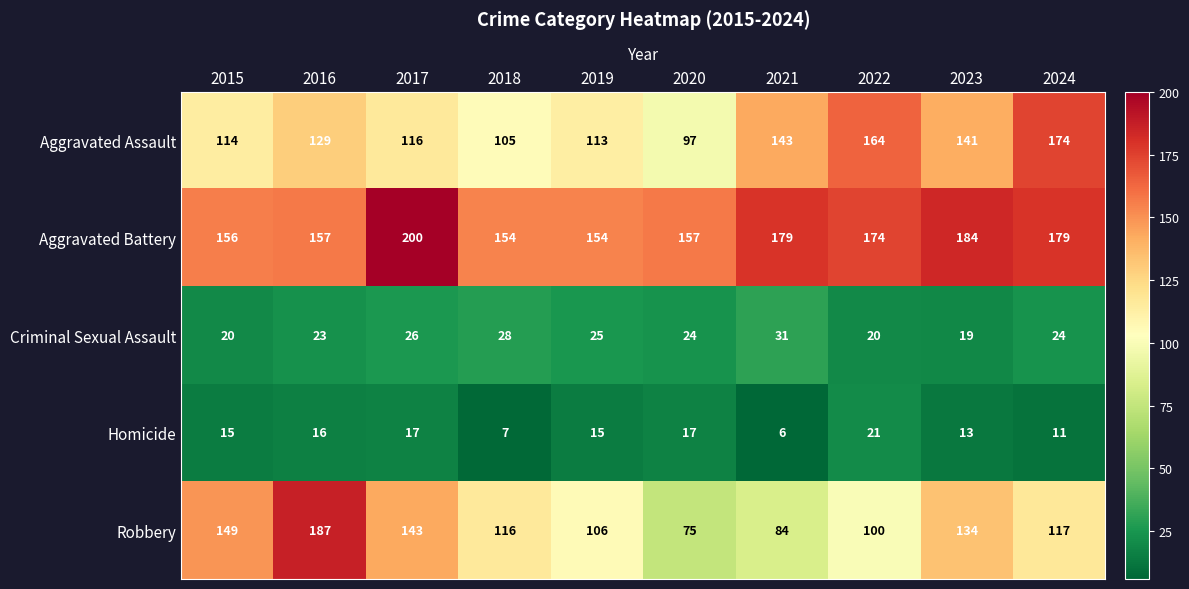

Is the value of Robbery at 2018 greater than the value of Criminal Sexual Assault at 2015?

Yes